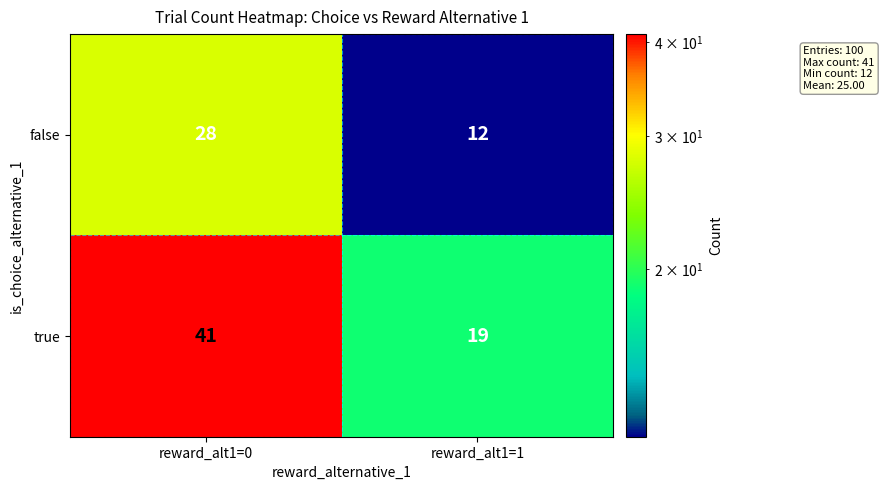

Is it true that false equals 22 at reward_alt1=1?

False